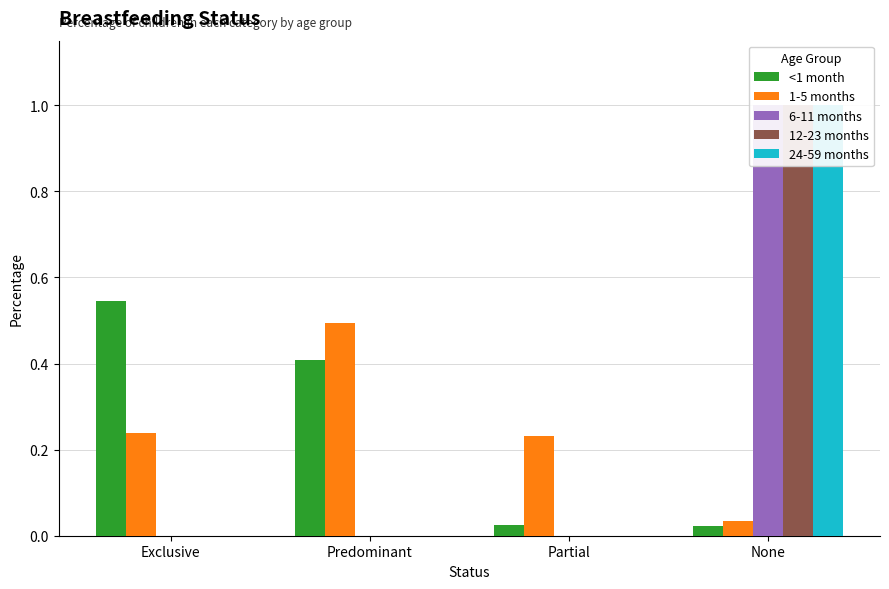

Which series has the widest spread of values?

6-11 months